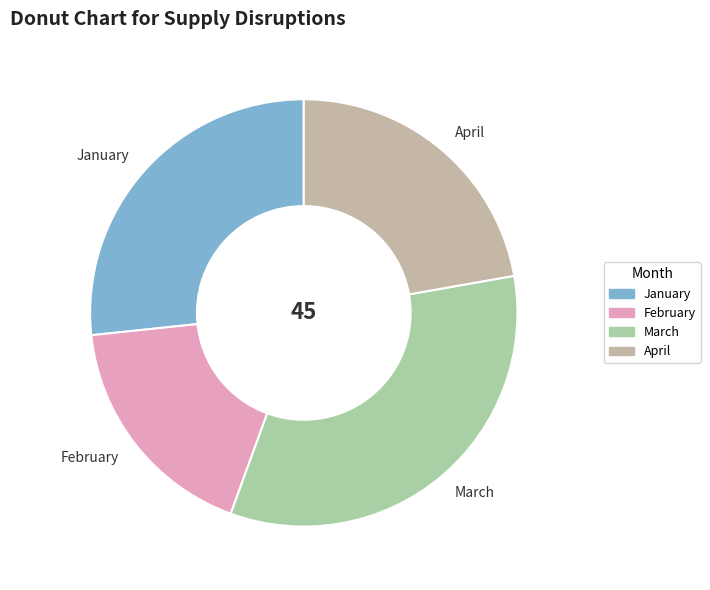

Is it true that February is 18% of the pie?

True